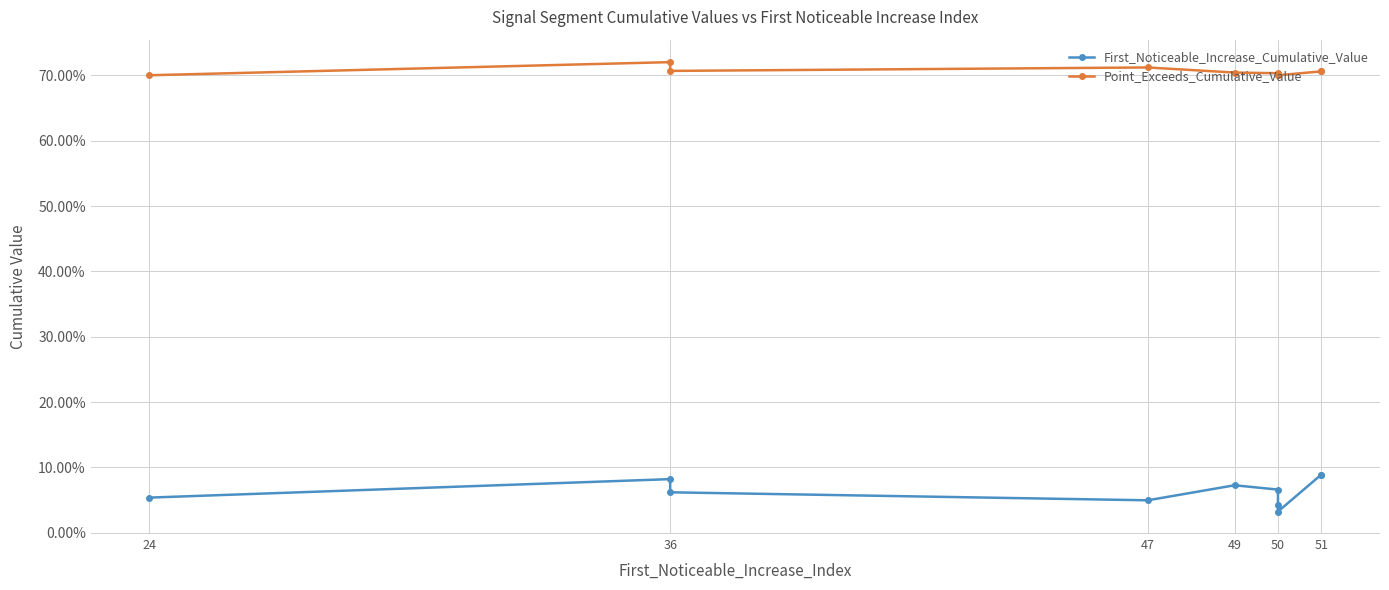

True or false: First_Noticeable_Increase_Cumulative_Value has more than 0 interior local peaks.

True